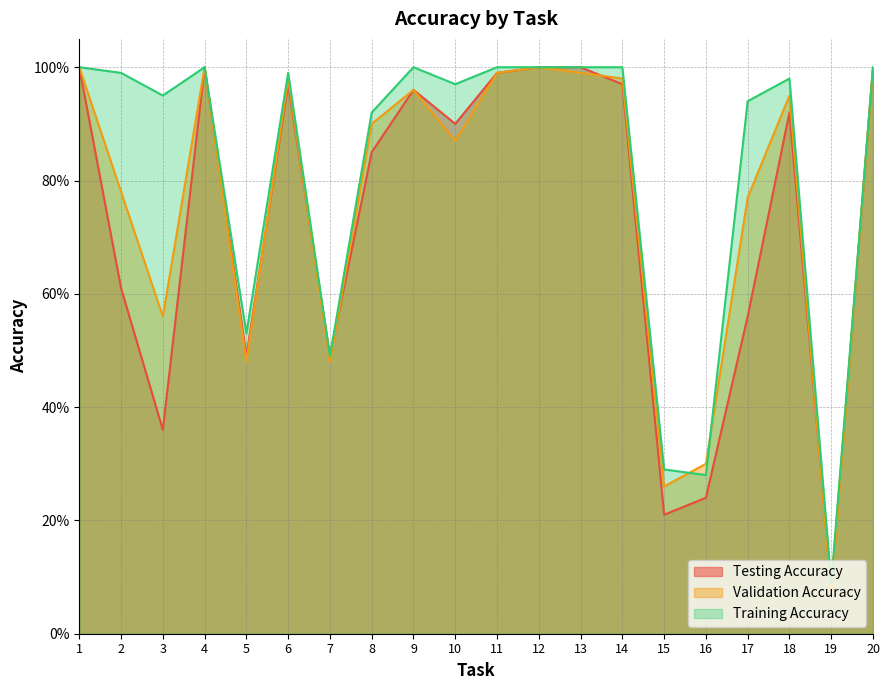

List the series in order of their peak value, highest first.

Testing Accuracy, Validation Accuracy, Training Accuracy